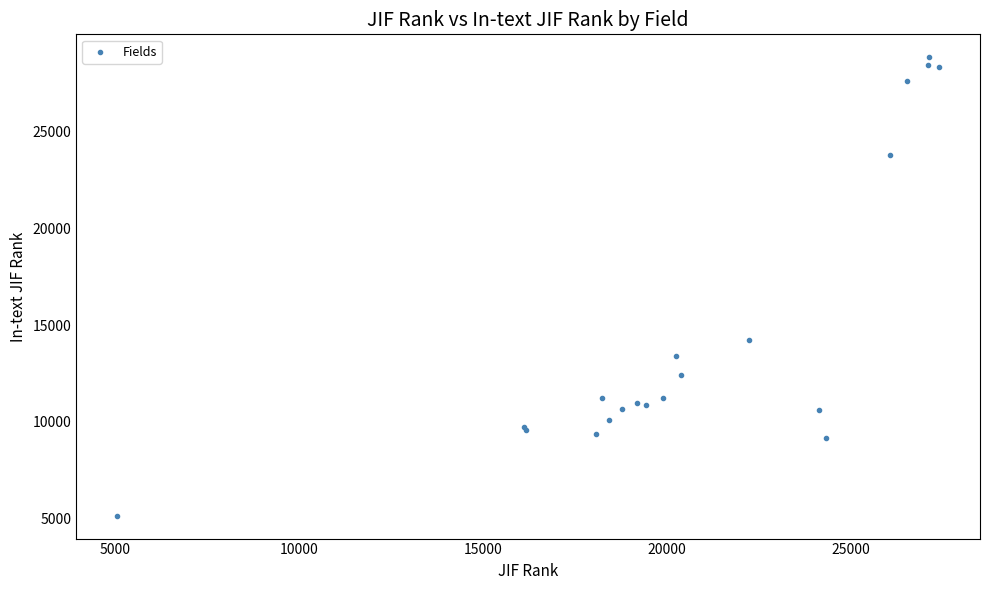

What Y value in the scatter plot is closest to 16991?

14254.0